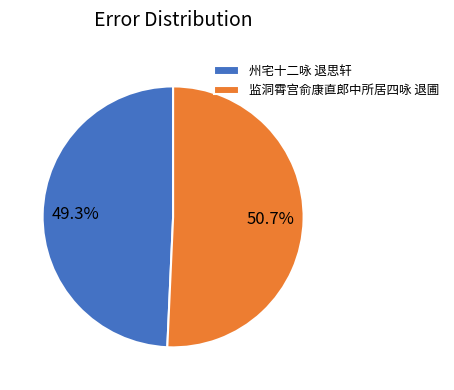

To the nearest percent, what is the combined percentage of 州宅十二咏 退思轩 and 监洞霄宫俞康直郎中所居四咏 退圃?

100%